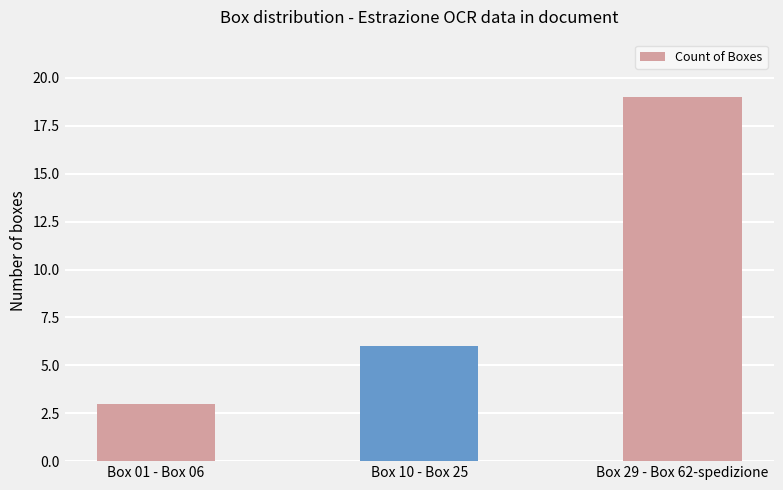

Approximately how many times larger is the value at Box 01 - Box 06 compared to Box 29 - Box 62-spedizione?

0.2